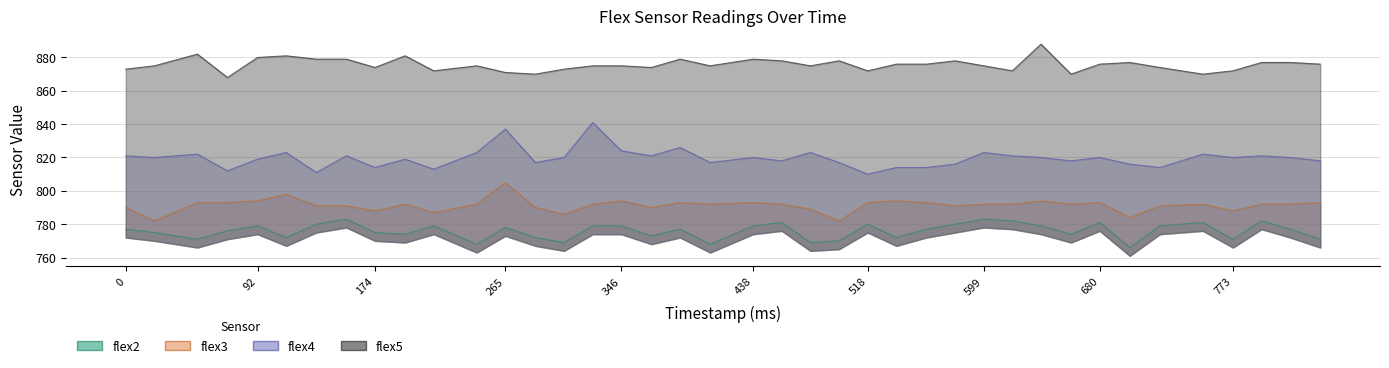

What are all the series names shown in the legend?

flex2, flex3, flex4, flex5